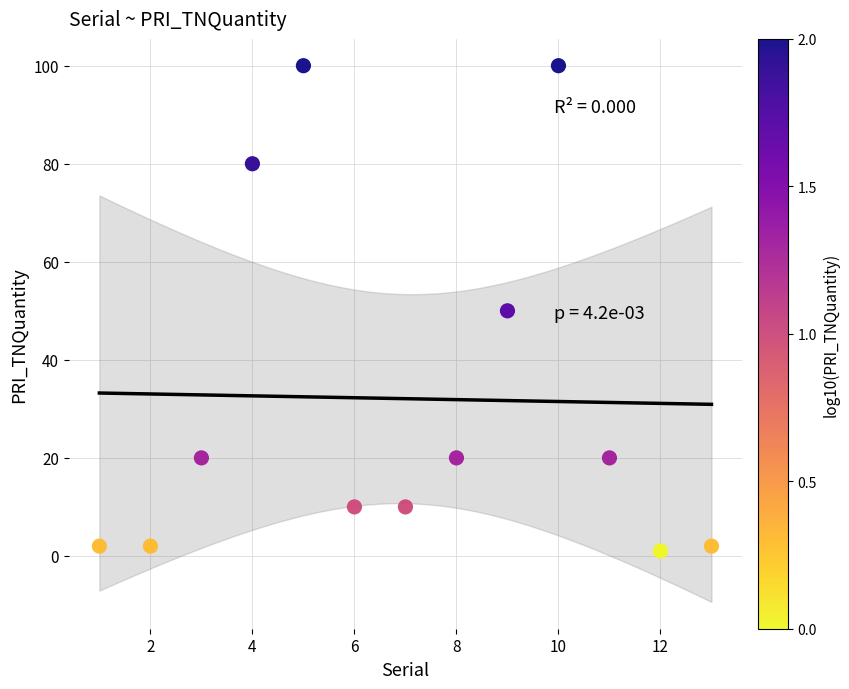

What is the range of X values (max minus min)?

12